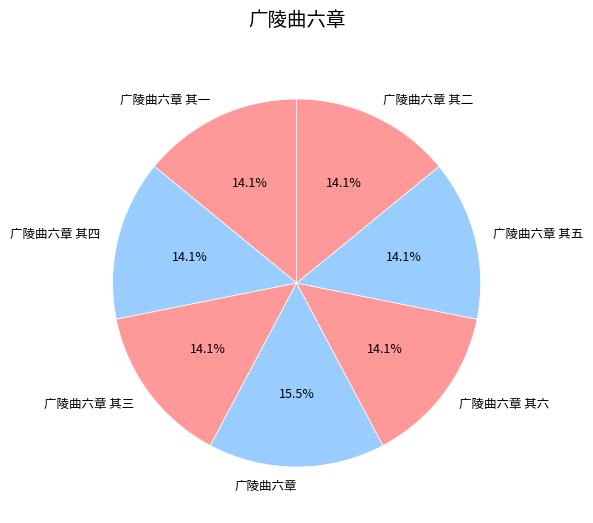

Which category has the biggest portion of the pie?

广陵曲六章